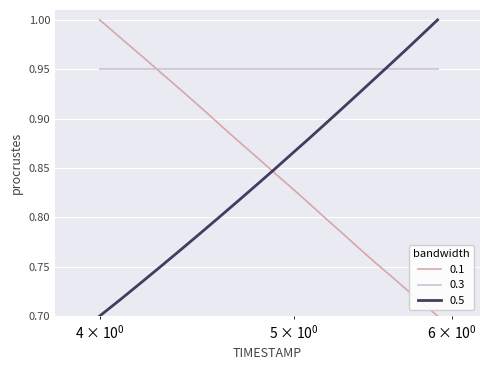

Which series has the largest total across all categories?

0.3